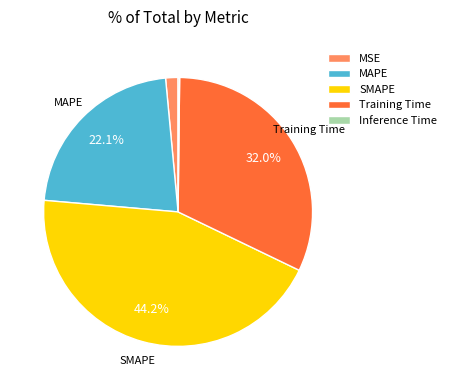

The MSE slice represents 1% of the pie. True or false?

True